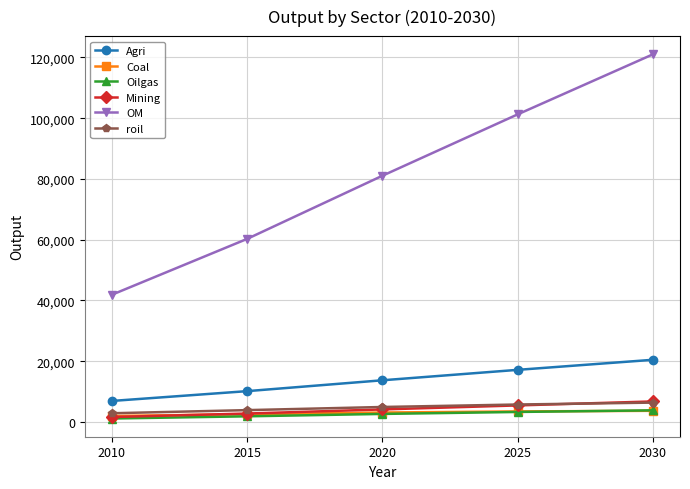

At how many categories does at least one series exceed 35122?

5